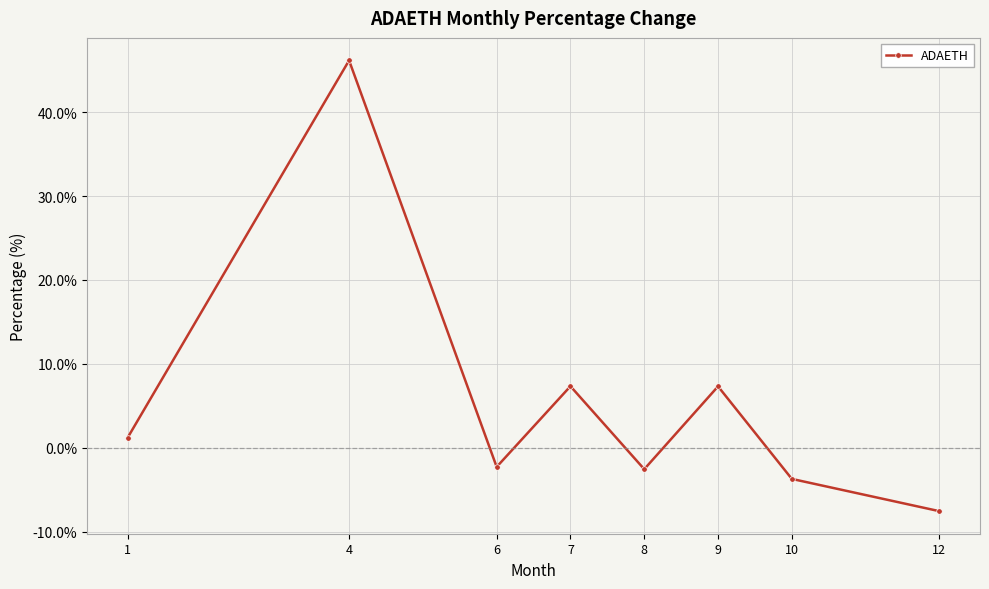

True or false: the data has more than 1 interior local peaks.

True